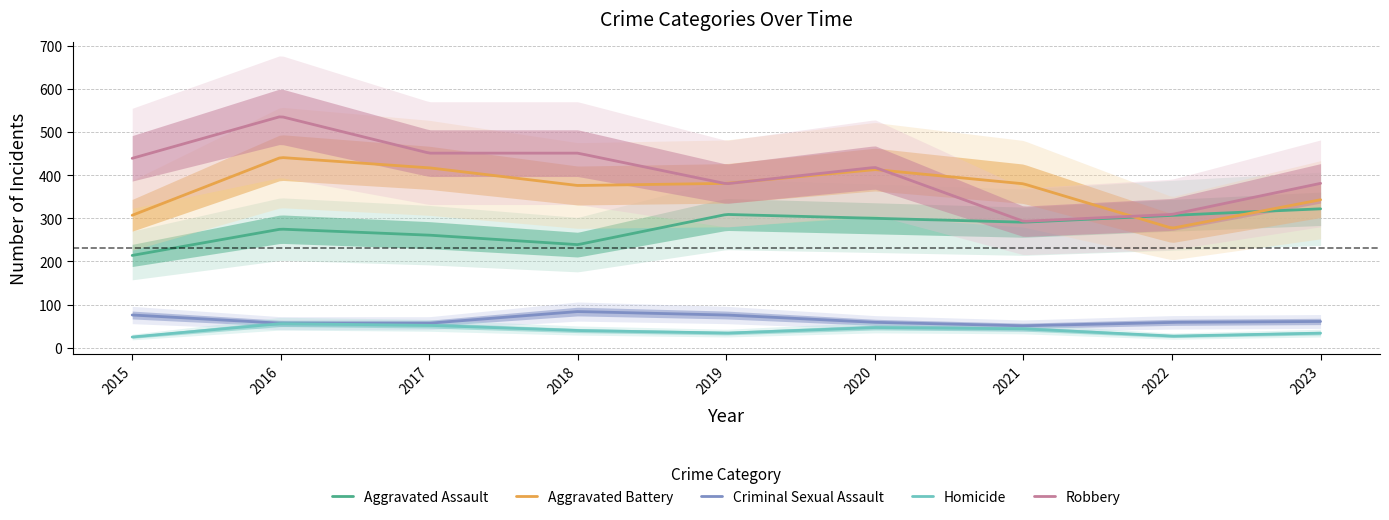

What is the difference between the Aggravated Battery values at 2017 and 2022?

140